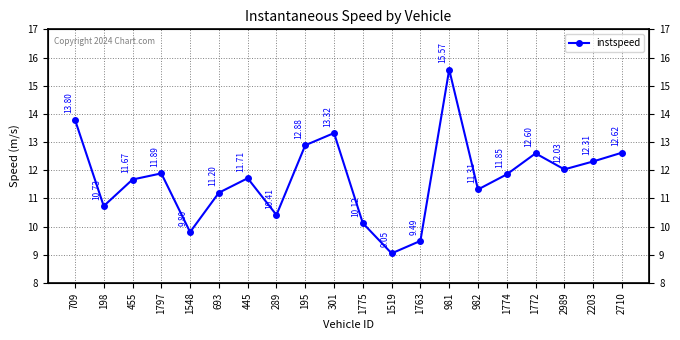

True or false: the data has more than 2 interior local peaks.

True